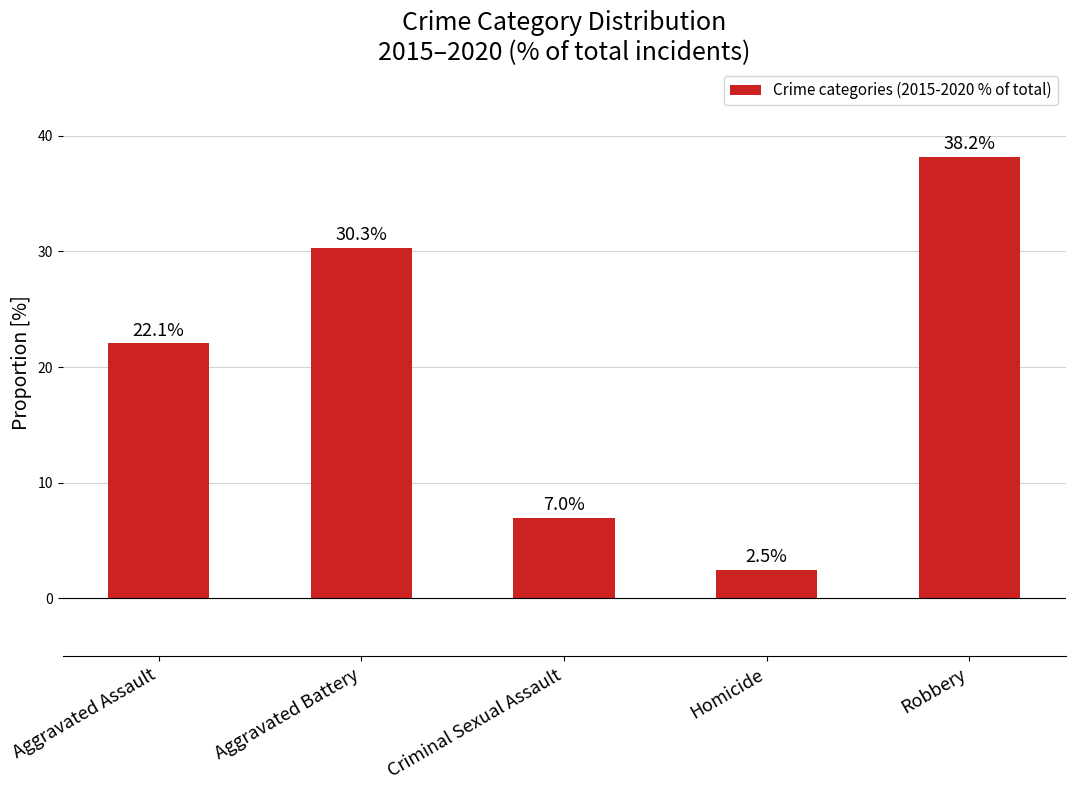

The chart shows a value of 2.5 at Homicide. True or false?

True